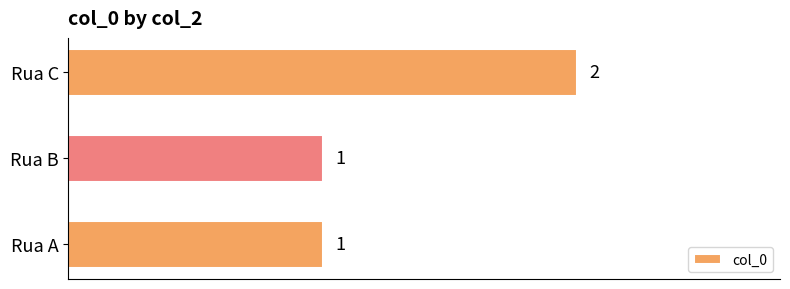

Count the values in the range 1 to 2.

3